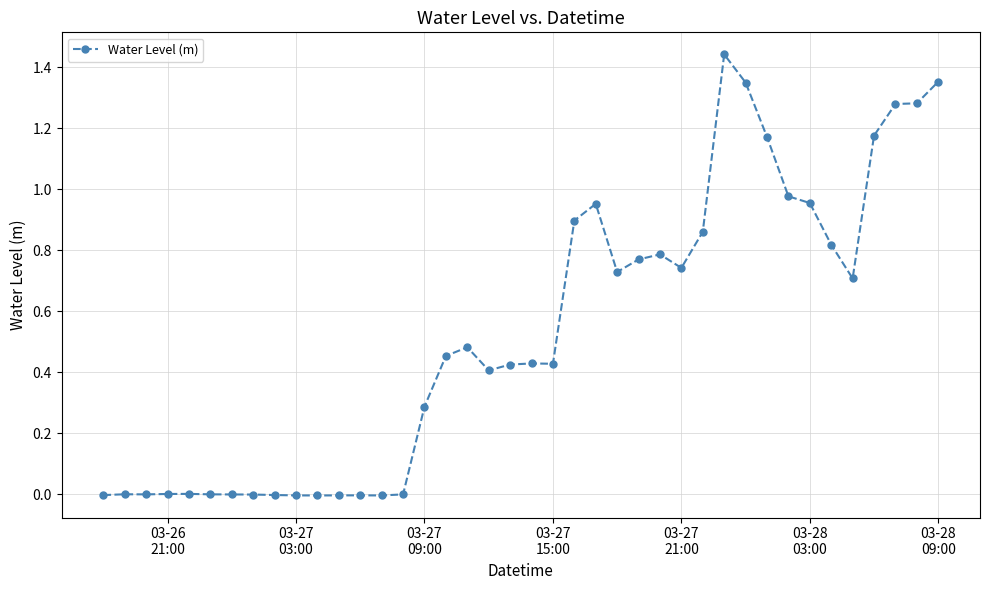

What is the sum of all values?

21.1